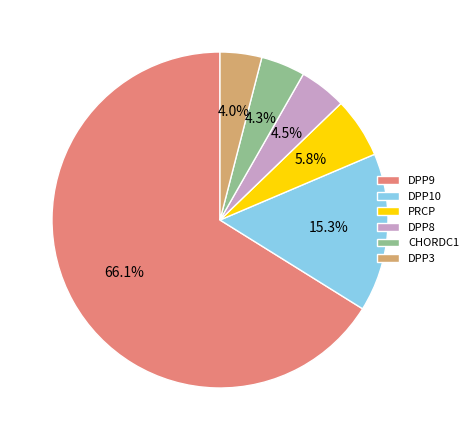

What is the total percentage of DPP8 and DPP10?

19.8%